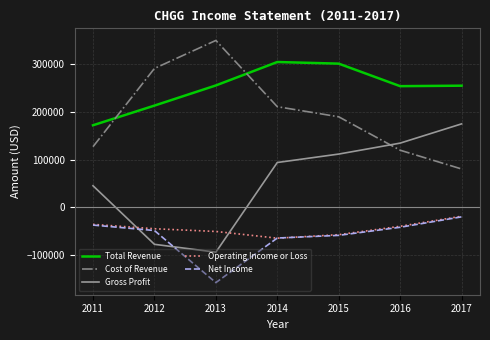

Which series ends up on top after the final intersection of Net Income and Gross Profit?

Gross Profit